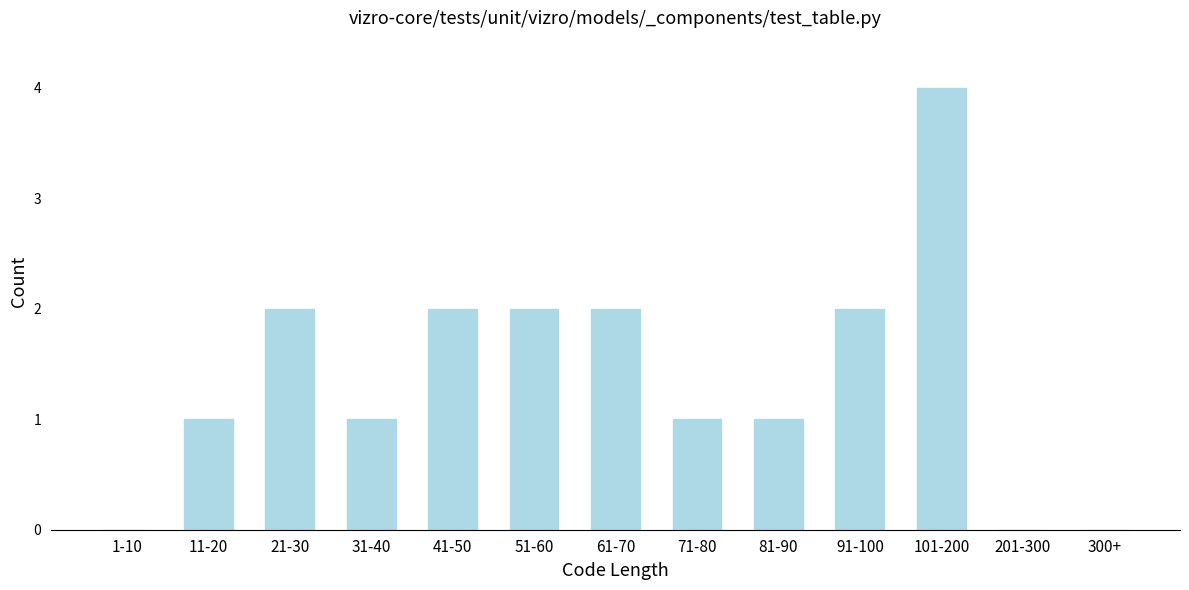

Reading left to right, extract all data points from this chart.

1-10=0	11-20=1	21-30=2	31-40=1	41-50=2	51-60=2	61-70=2	71-80=1	81-90=1	91-100=2	101-200=4	201-300=0	300+=0